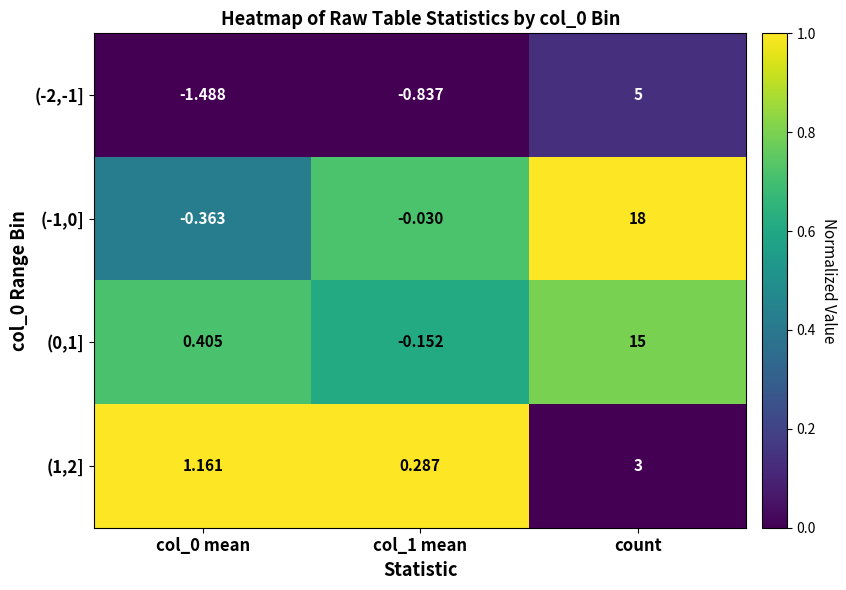

What is the spread (max minus min) of values at col_0 mean?

2.6